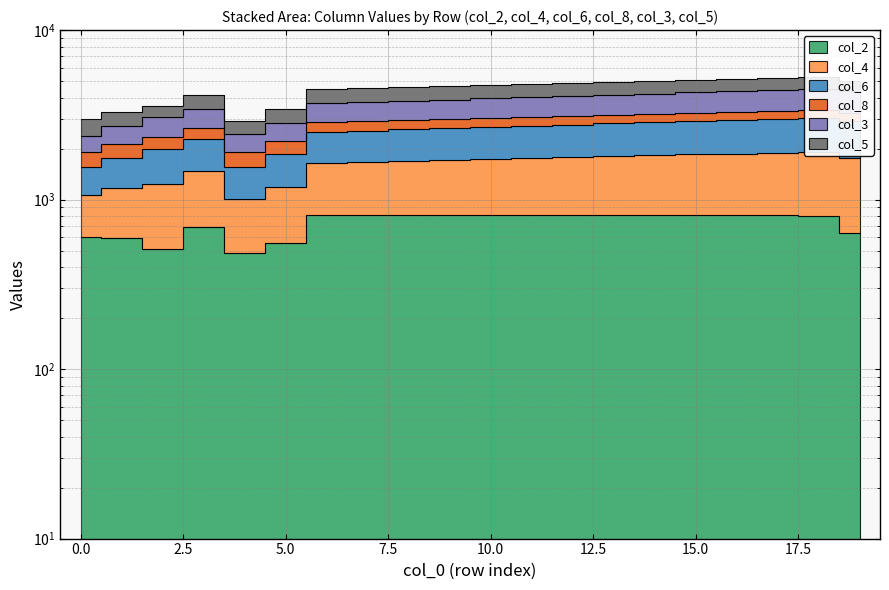

Which series changed the most between 0 and 6?

col_4